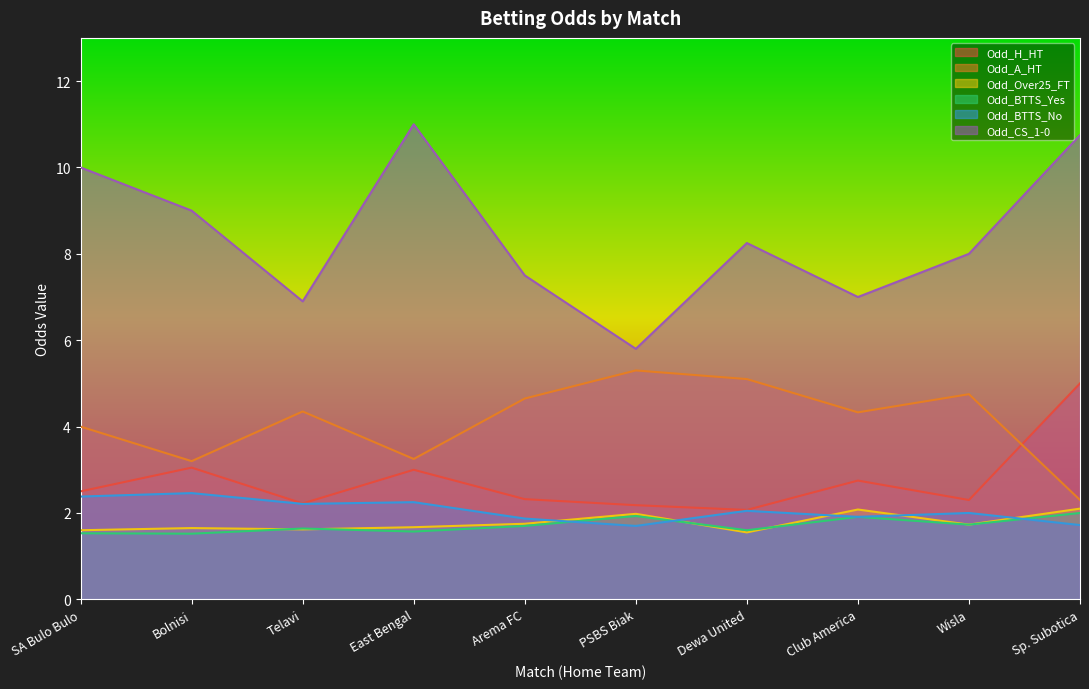

How many values in the Odd_BTTS_No series are below 2?

4